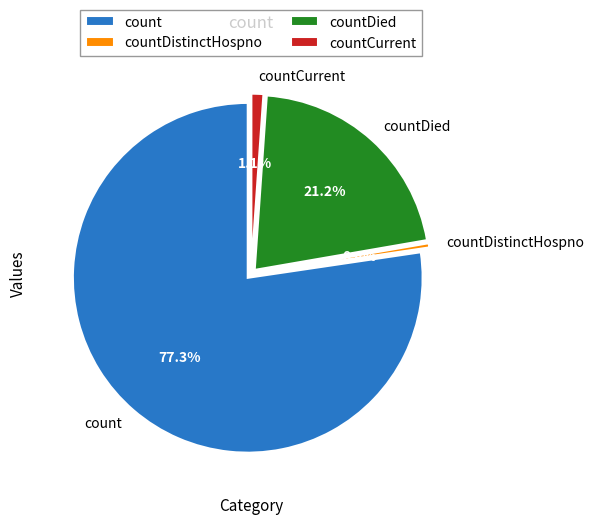

Which category accounts for the majority?

count